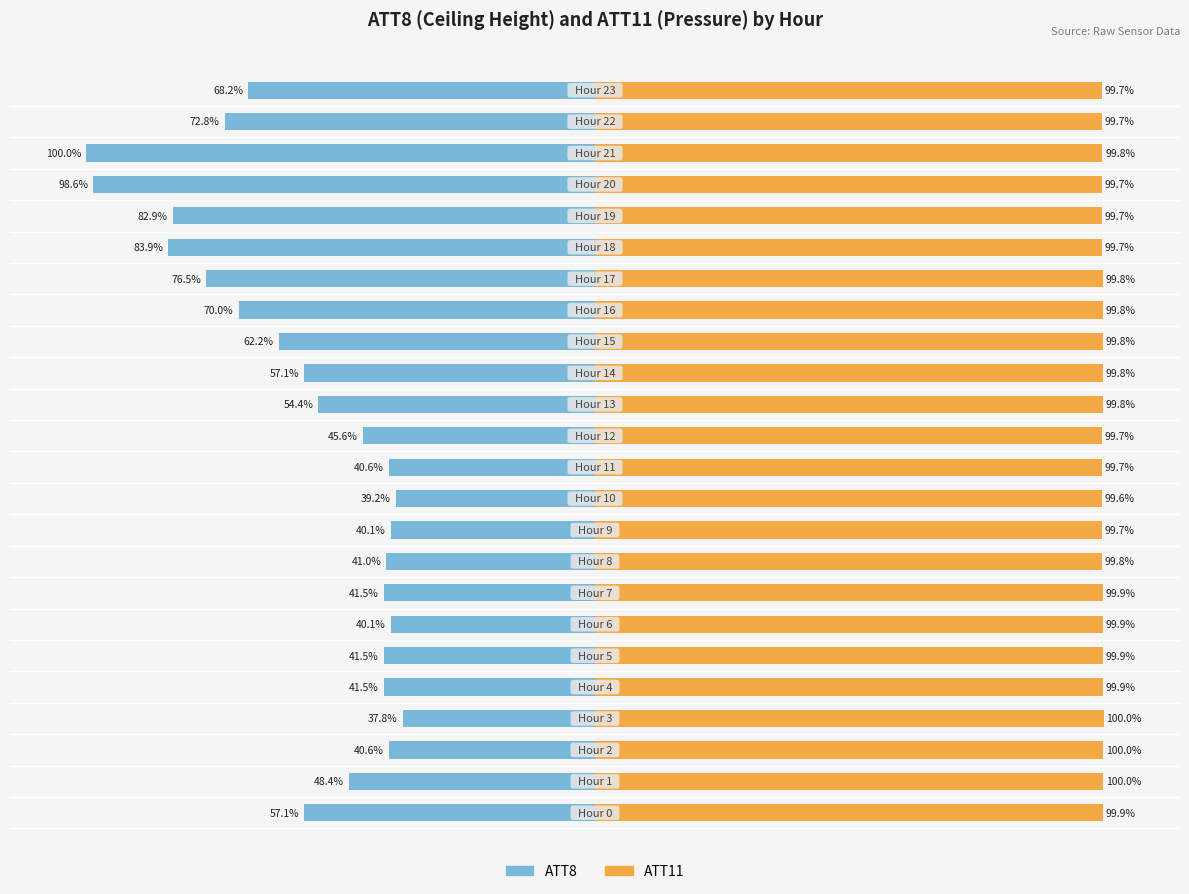

What is the maximum value shown in the chart?

100.0